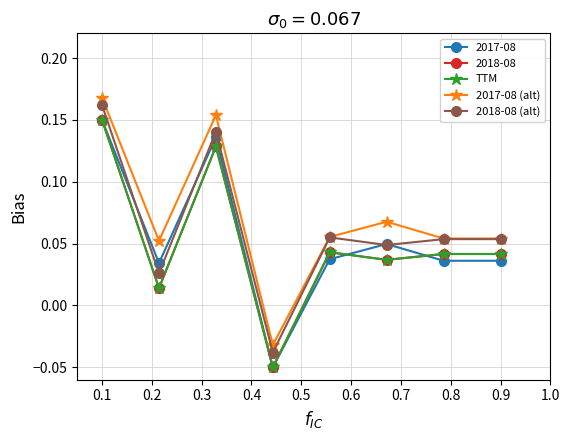

In 2017-08 (alt), how many points are higher than both neighbors (excluding endpoints)?

2